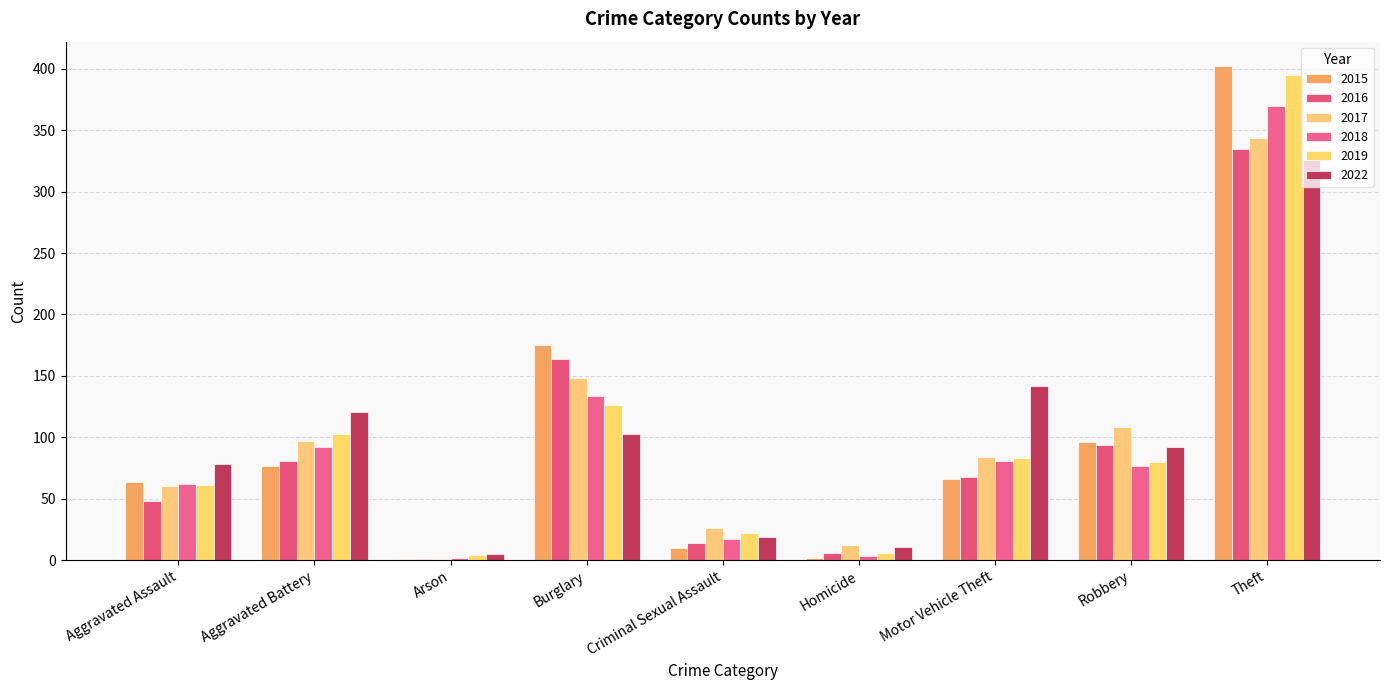

What is the difference between the highest and lowest values at Aggravated Battery?

44